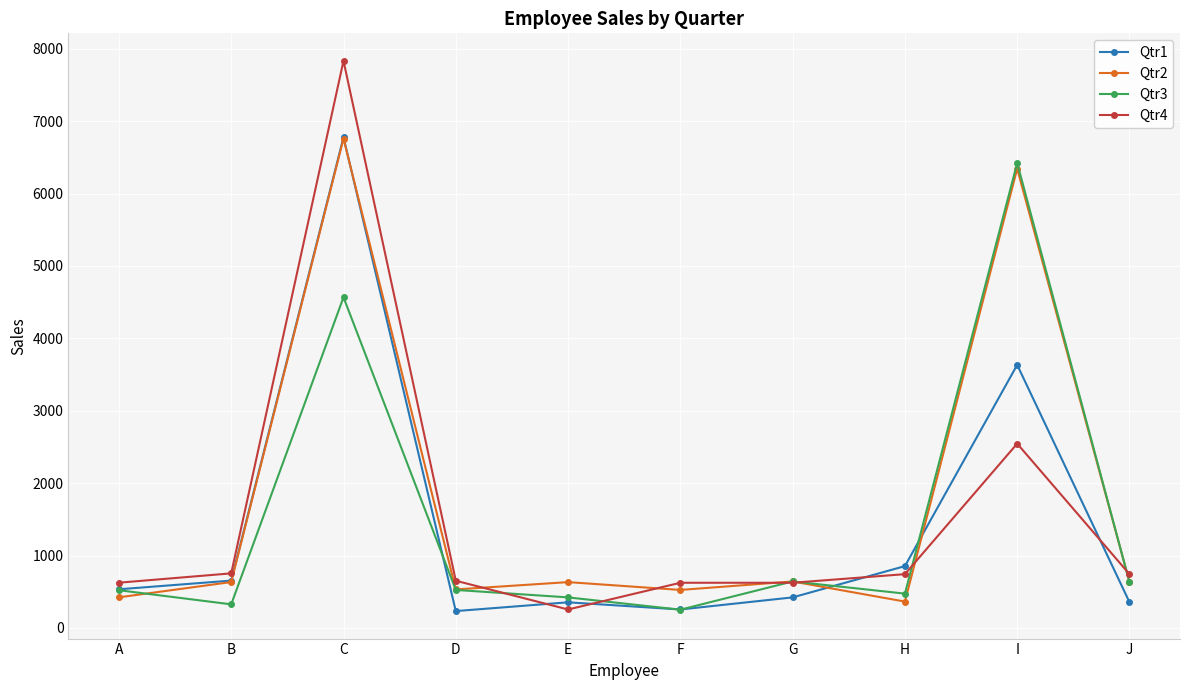

Where is Qtr1 nearest to the value 3505?

I